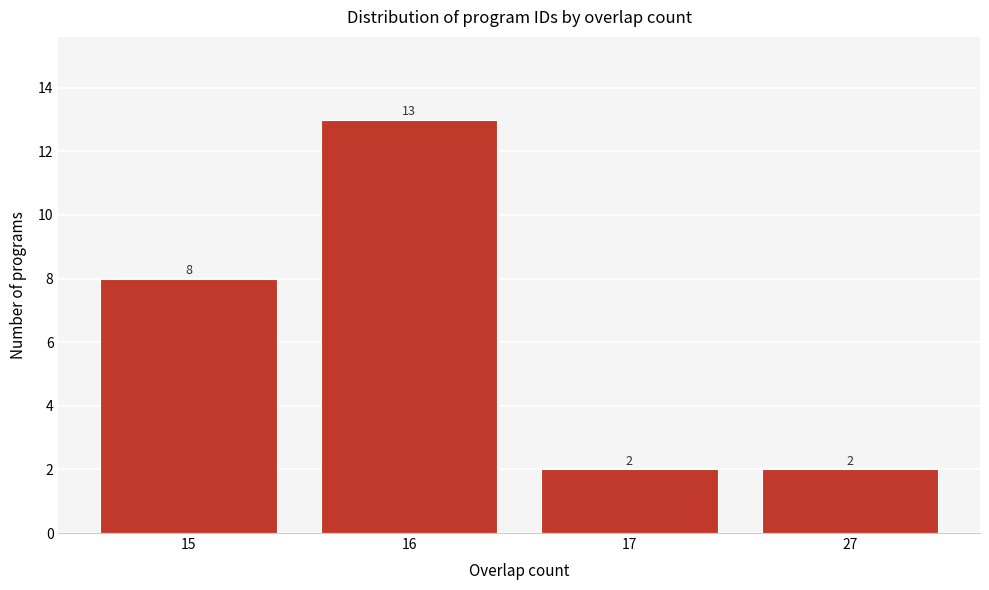

Reading left to right, transcribe all the data shown in this chart.

15=8	16=13	17=2	27=2